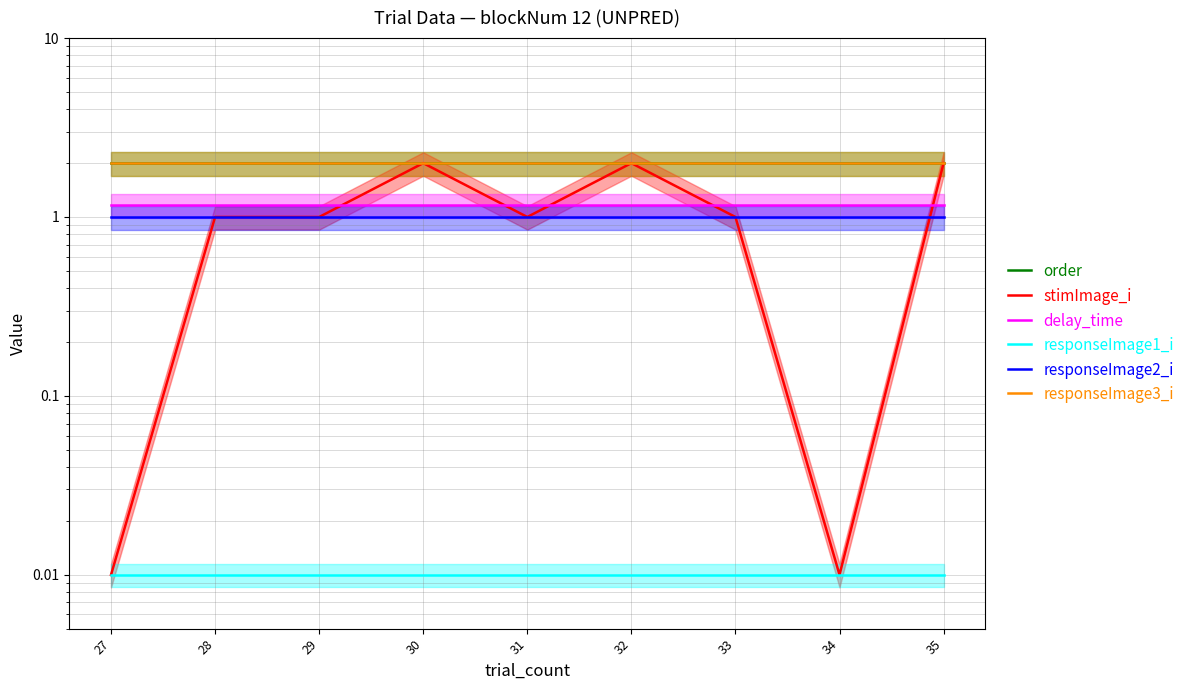

Is the value of delay_time at 32 greater than the value of order at 28?

No